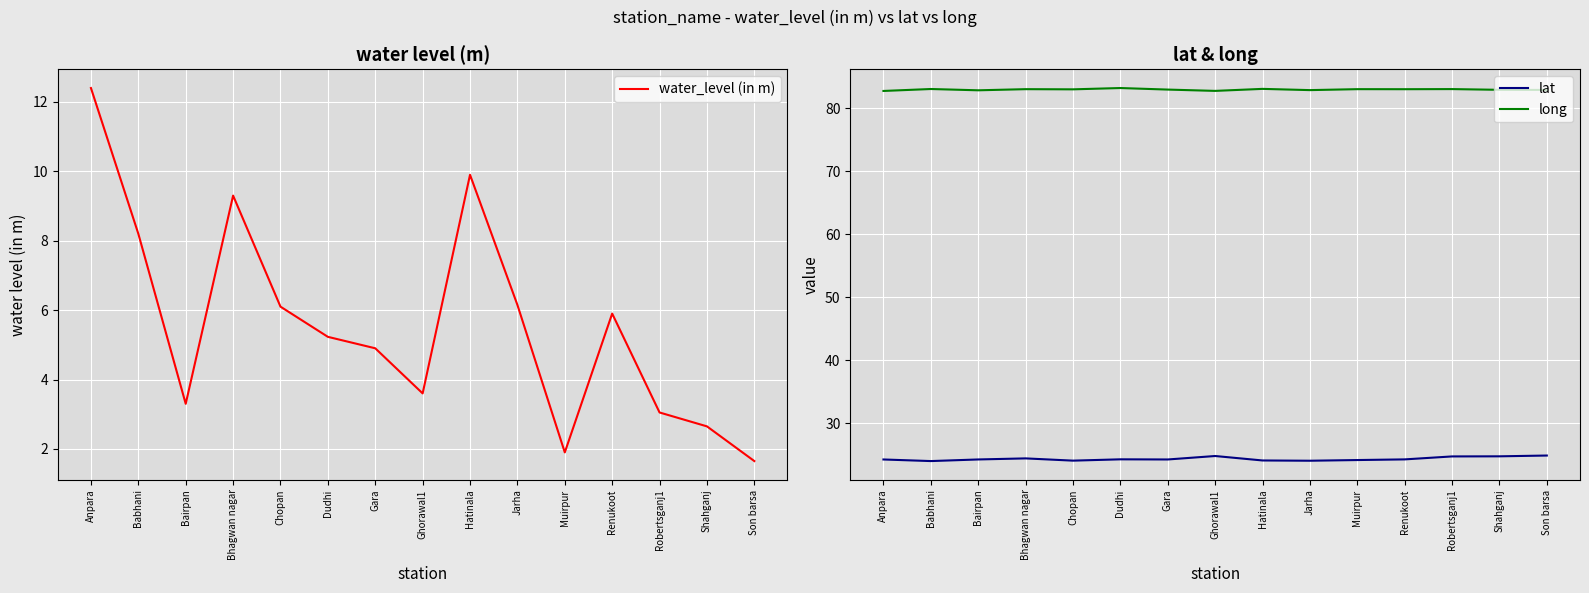

What is the sum of all lat values?

364.6